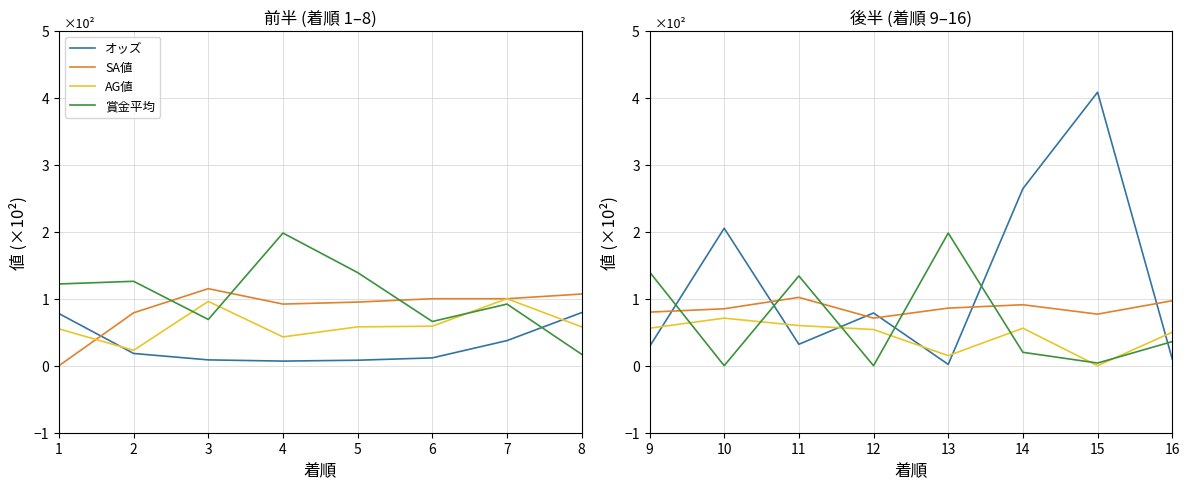

What is the difference between the highest and lowest values at 11?

1.0